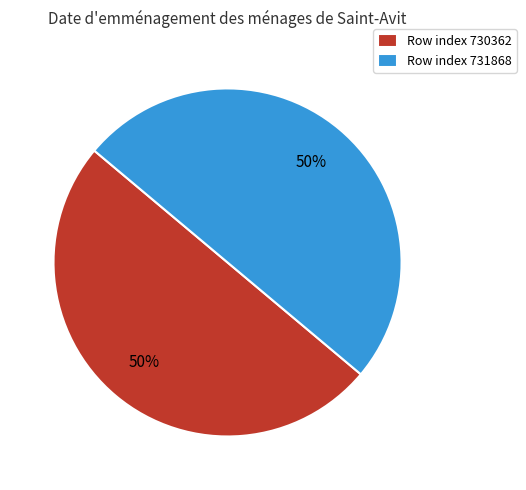

Combined, do Row index 730362 and Row index 731868 account for over 50%?

Yes